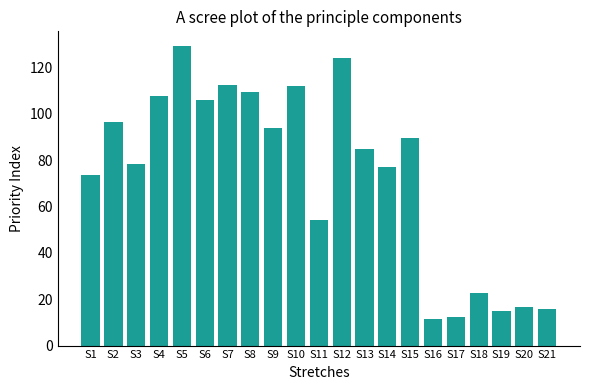

Read the value at S15.

89.5